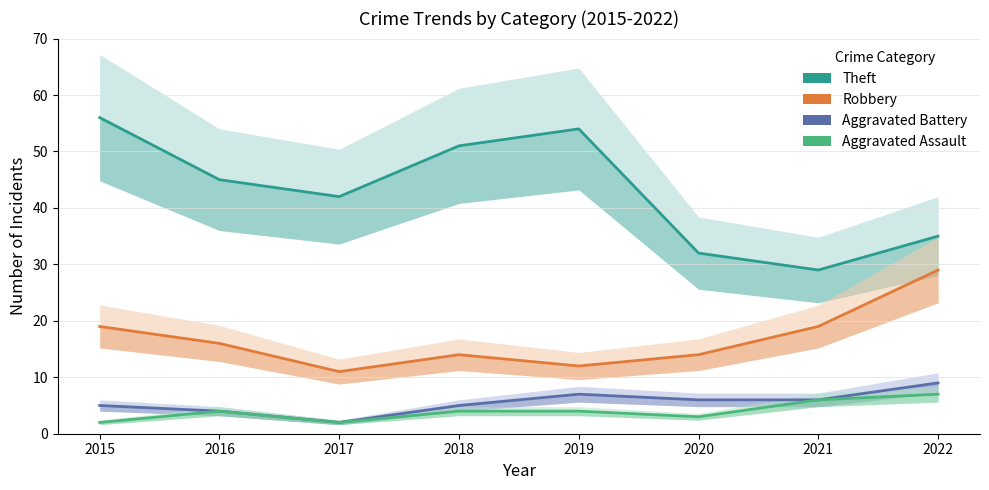

What is the total value across all series at 2019?

77